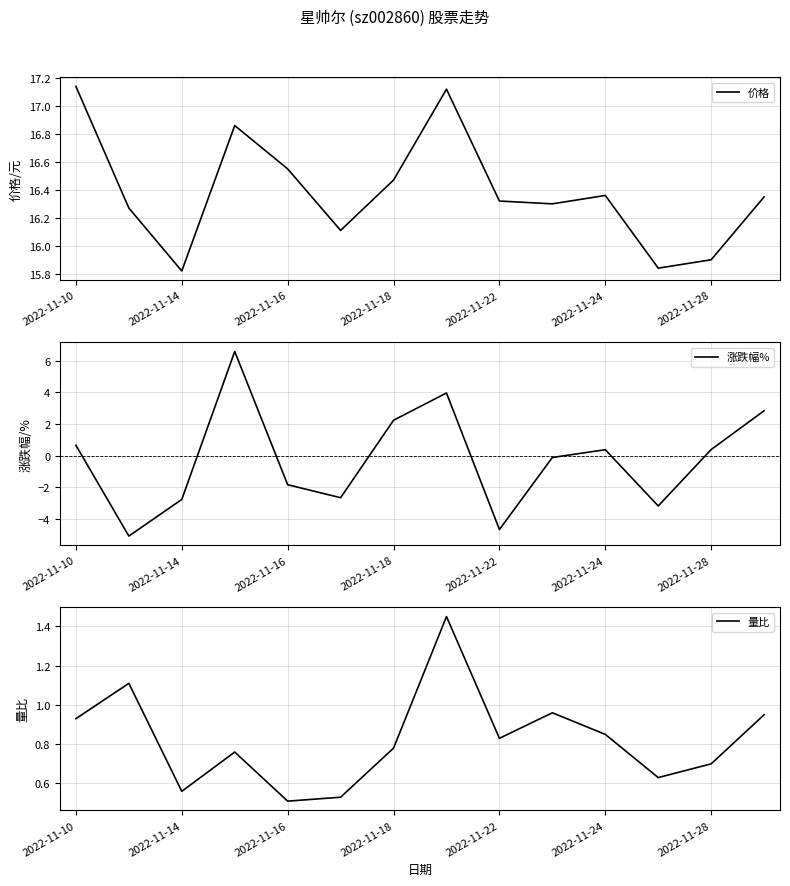

The value of 涨跌幅% at 2022-11-10 is 0.9. True or false?

False